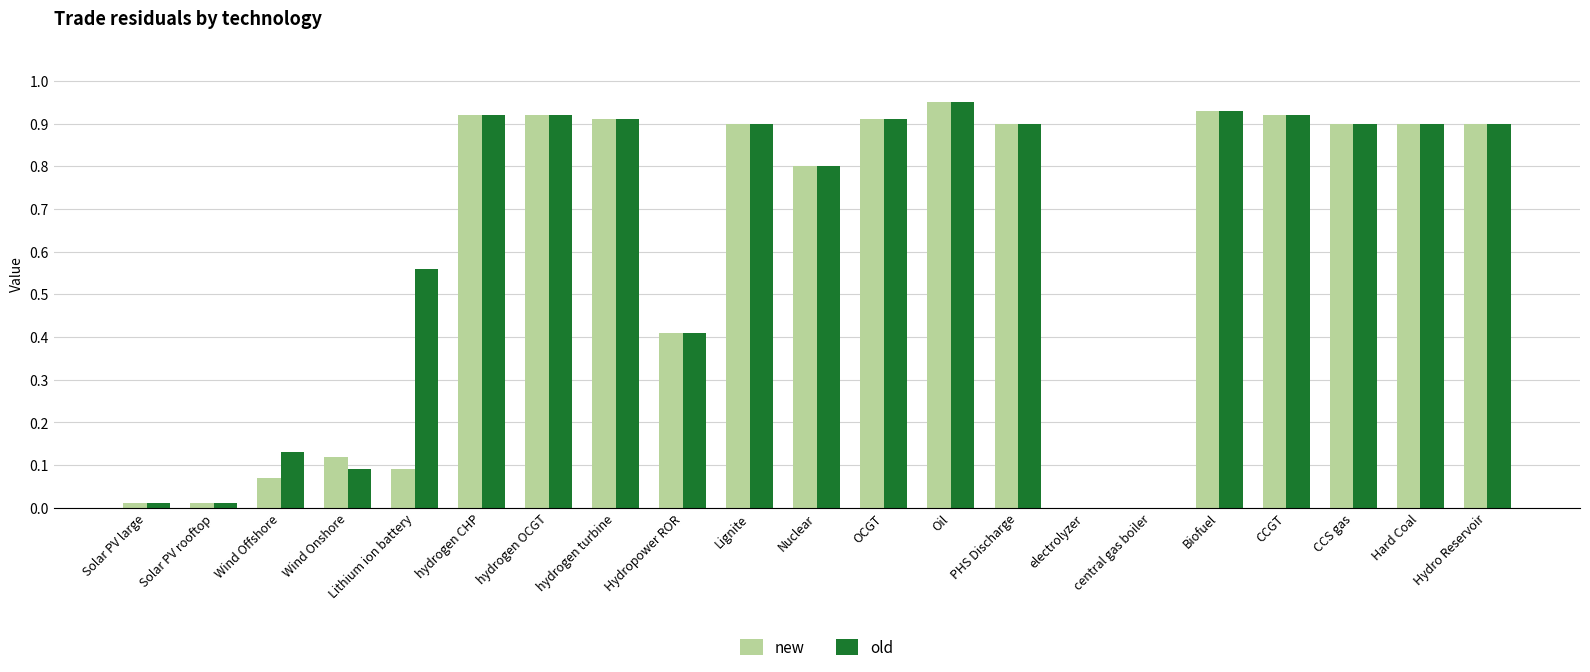

What is the sum of the new values at Hard Coal and Hydro Reservoir?

1.8